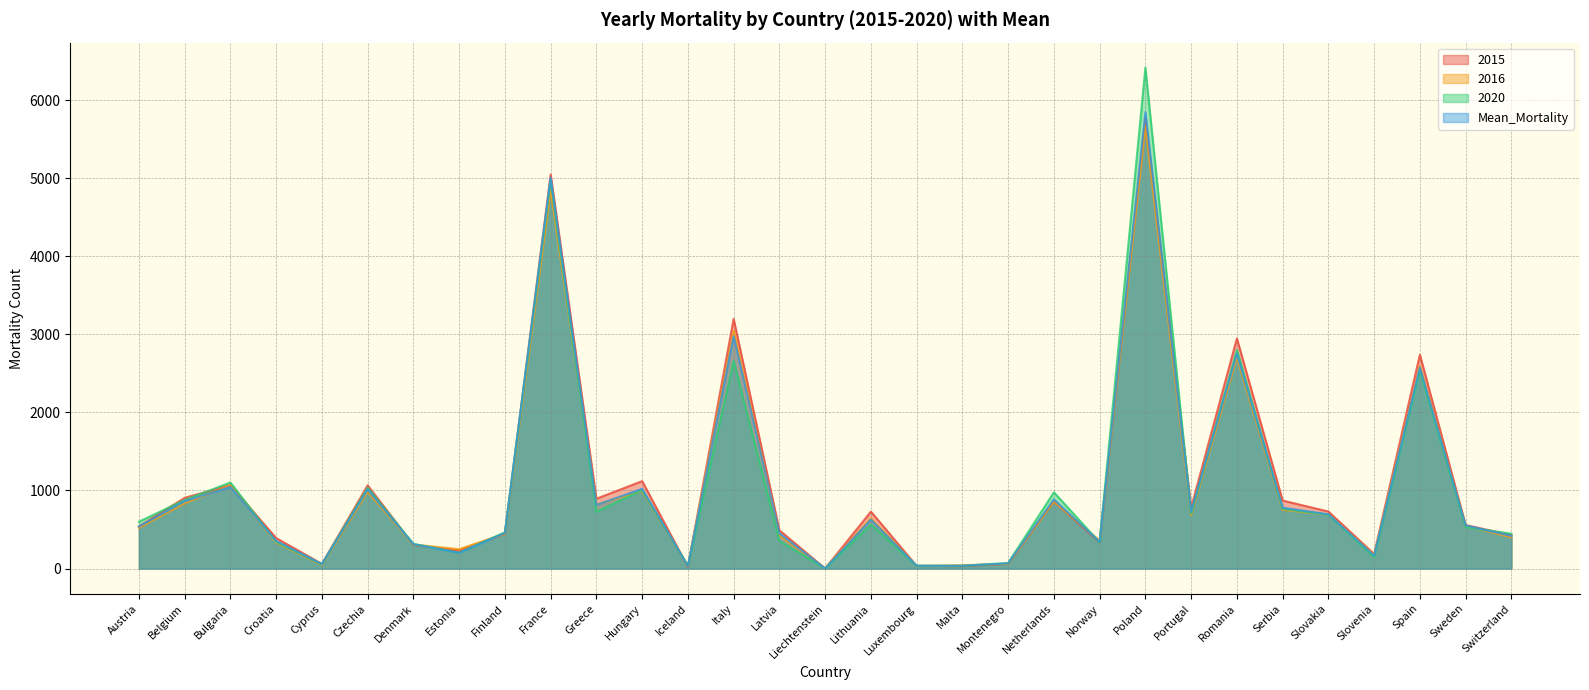

What is the total value across all series at Serbia?

3165.6